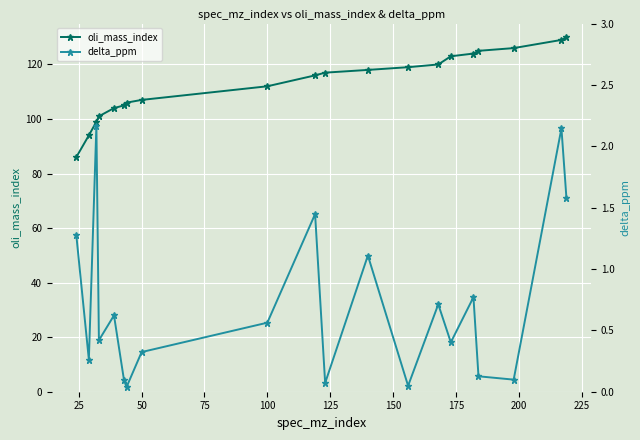

True or false: delta_ppm and oli_mass_index cross at least once.

False